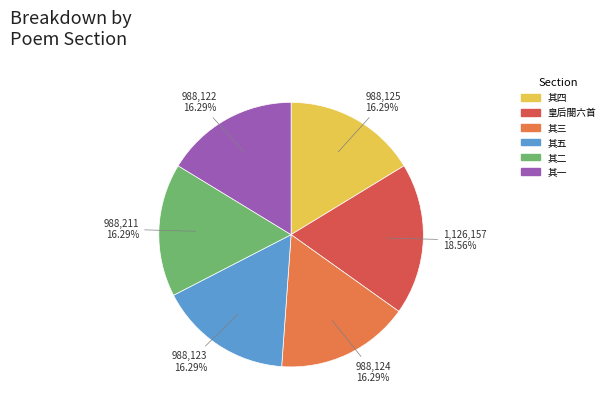

Which slice is the largest?

皇后閤六首